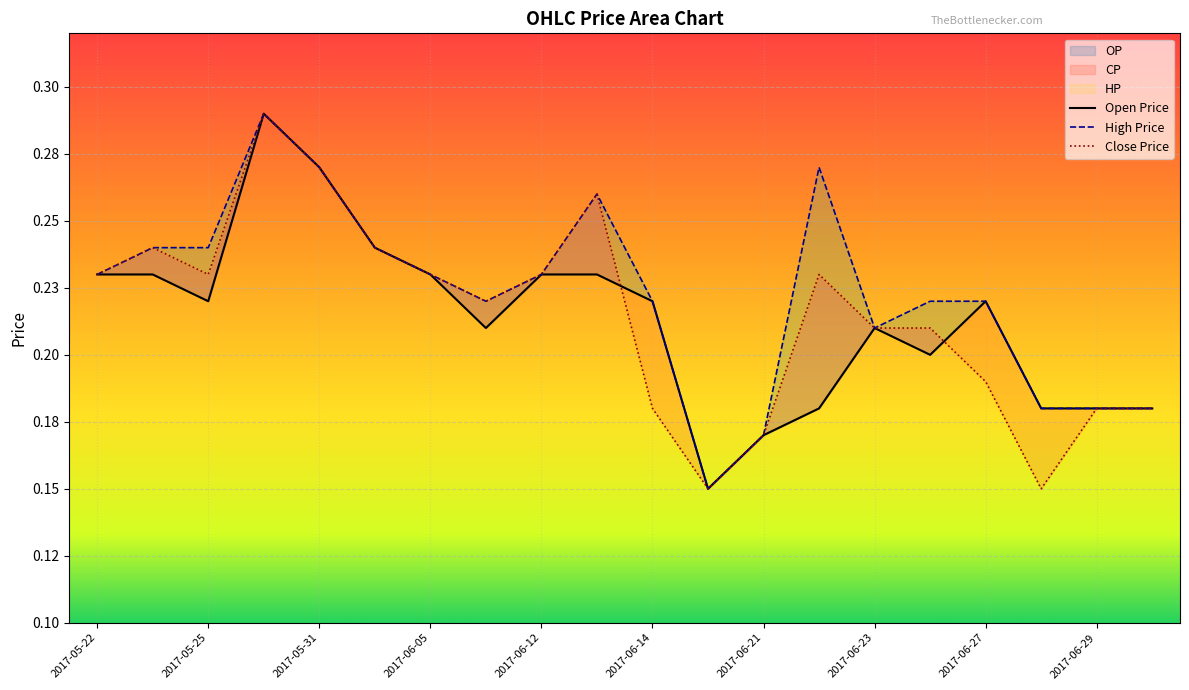

At which category does the chart reach its minimum across all series?

2017-06-19